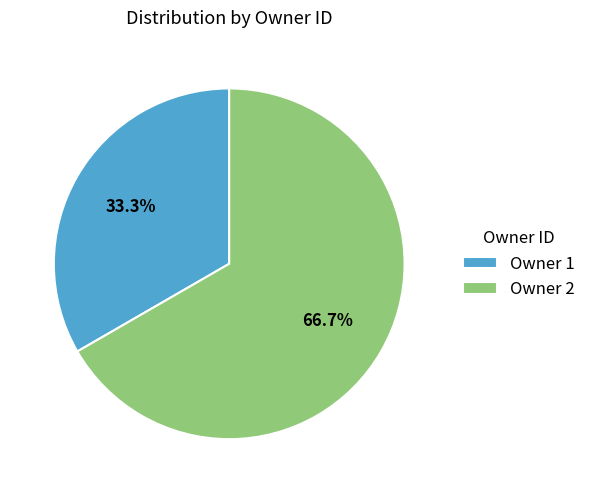

Count the number of slices in the pie.

2